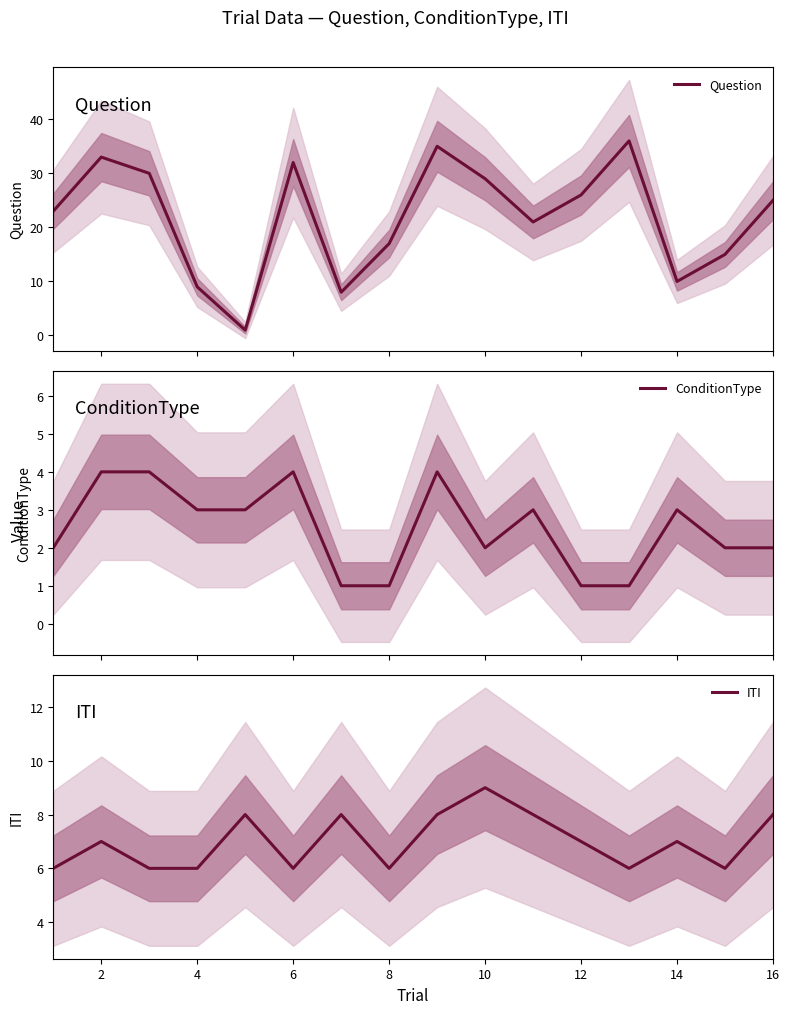

How many lines are shown in the chart?

3